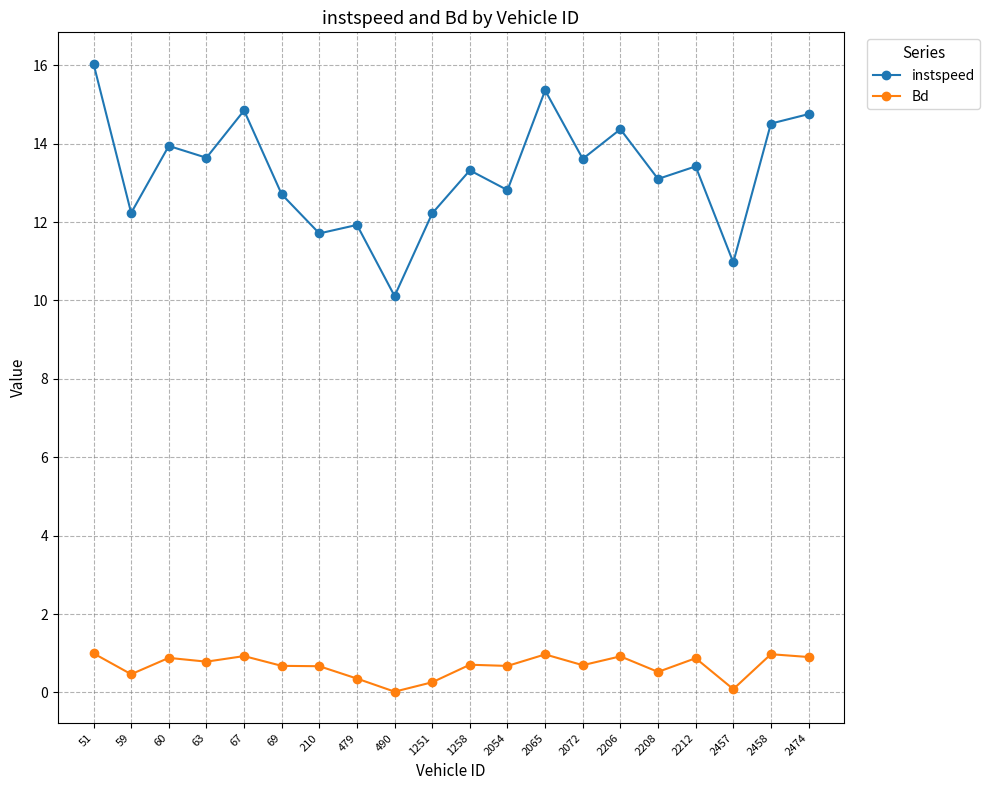

The instspeed series shows 14.4 at 2206. True or false?

True